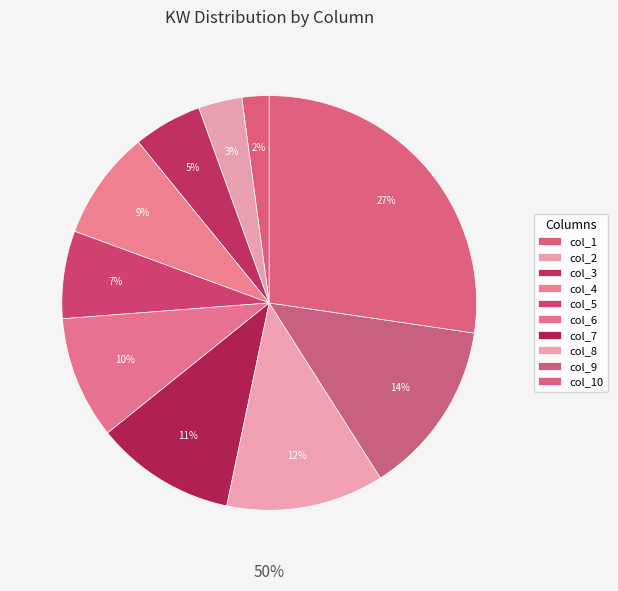

To the nearest percent, what is the average slice percentage?

10%